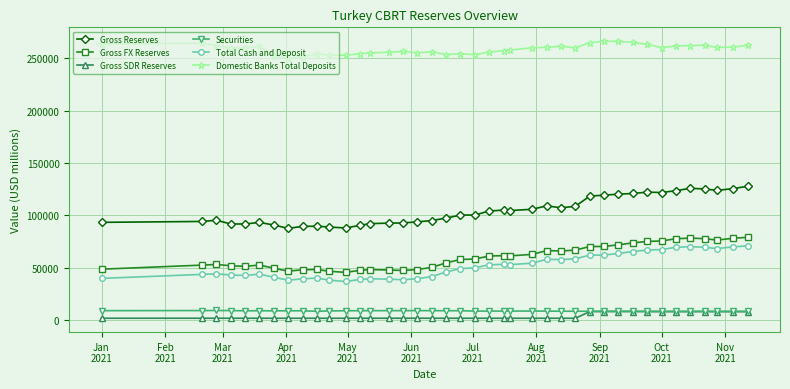

Which series has the largest range (max minus min)?

Gross Reserves